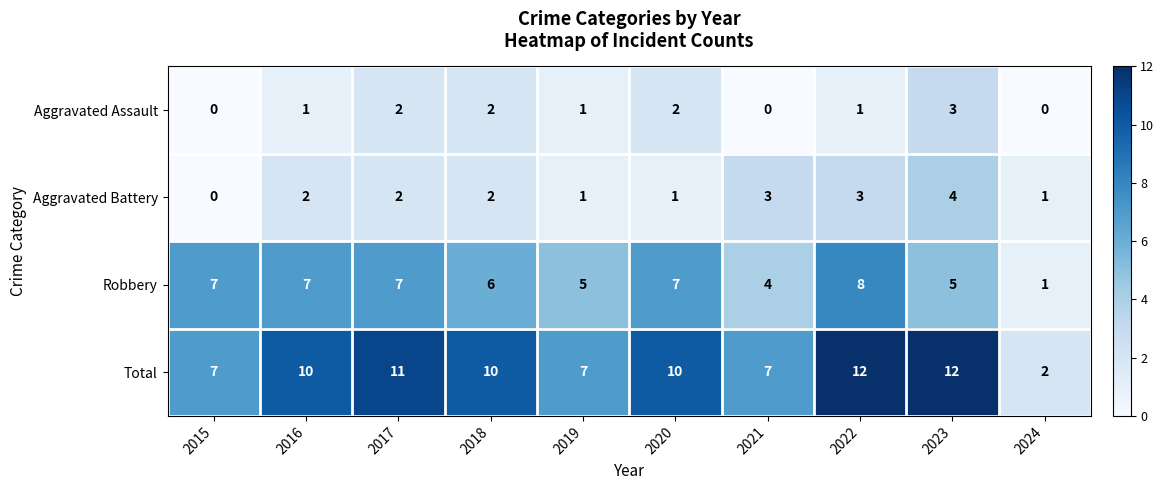

Is it true that Aggravated Assault equals 3 at 2018?

False